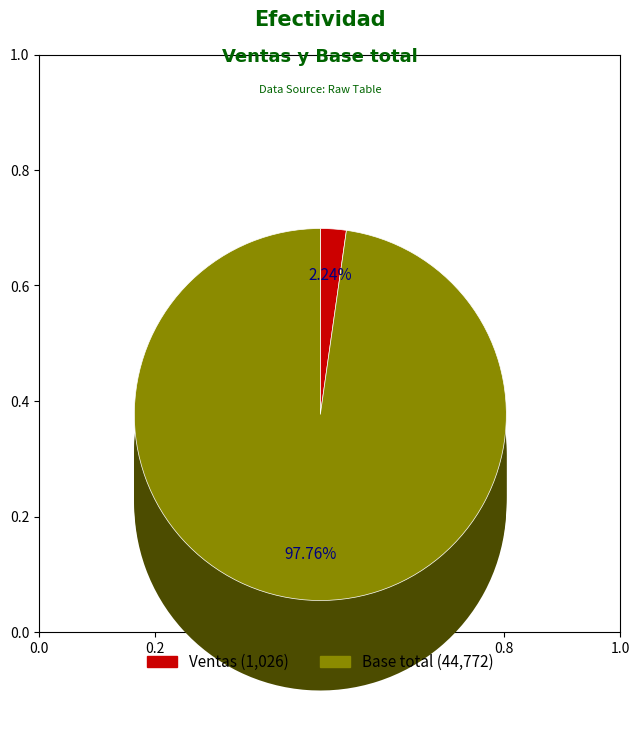

What percentage is the Base total slice, to the nearest percent?

98%